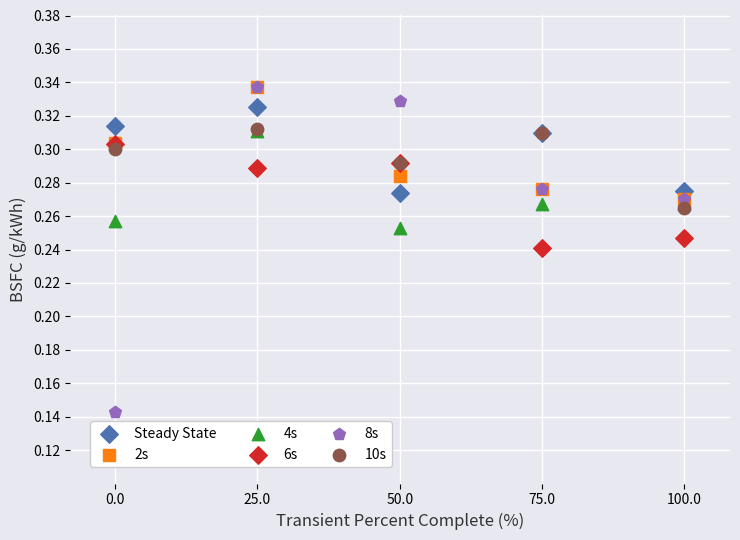

What are all the series names shown in the legend?

Steady State, 2s, 4s, 6s, 8s, 10s